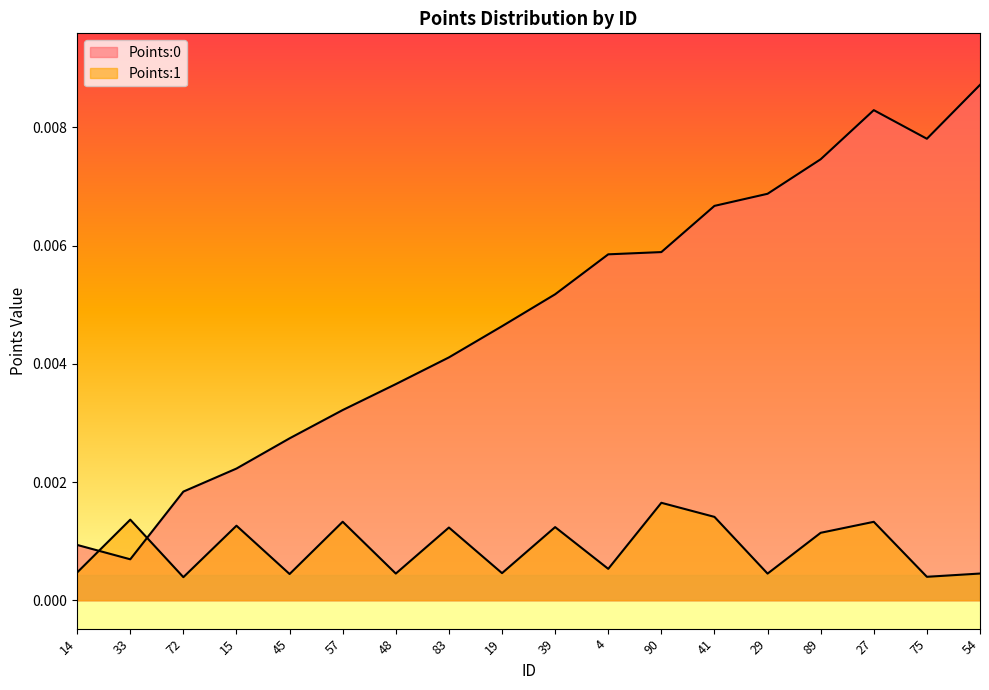

Is the value of Points:1 at 75 greater than the value of Points:0 at 39?

No